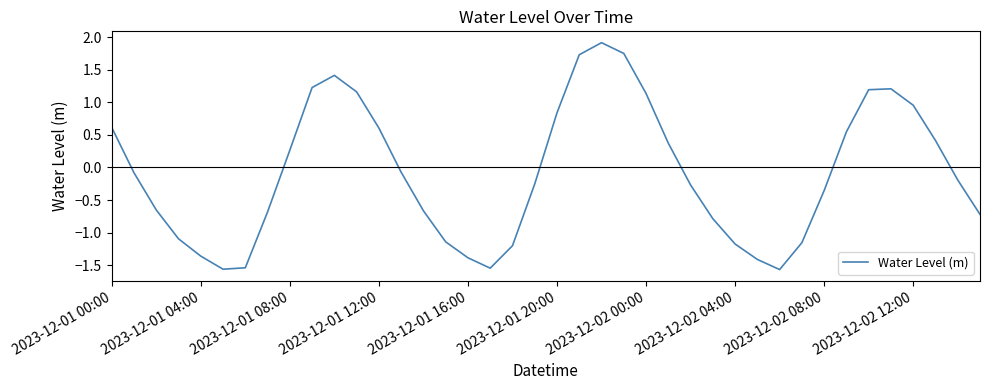

What is the maximum value shown in the chart?

1.9